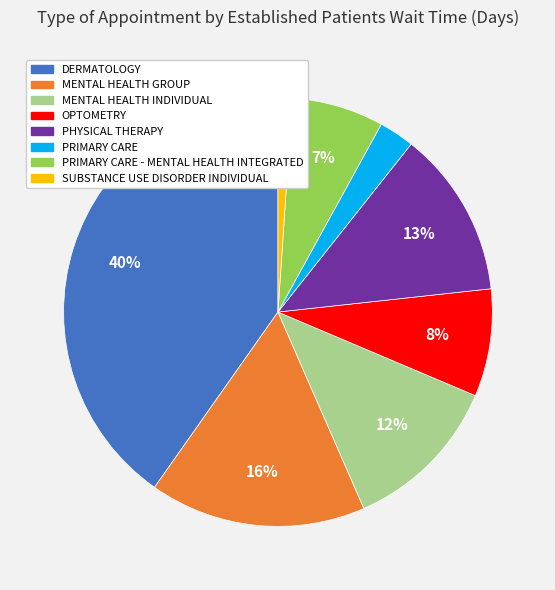

Is there a majority slice in this chart?

No